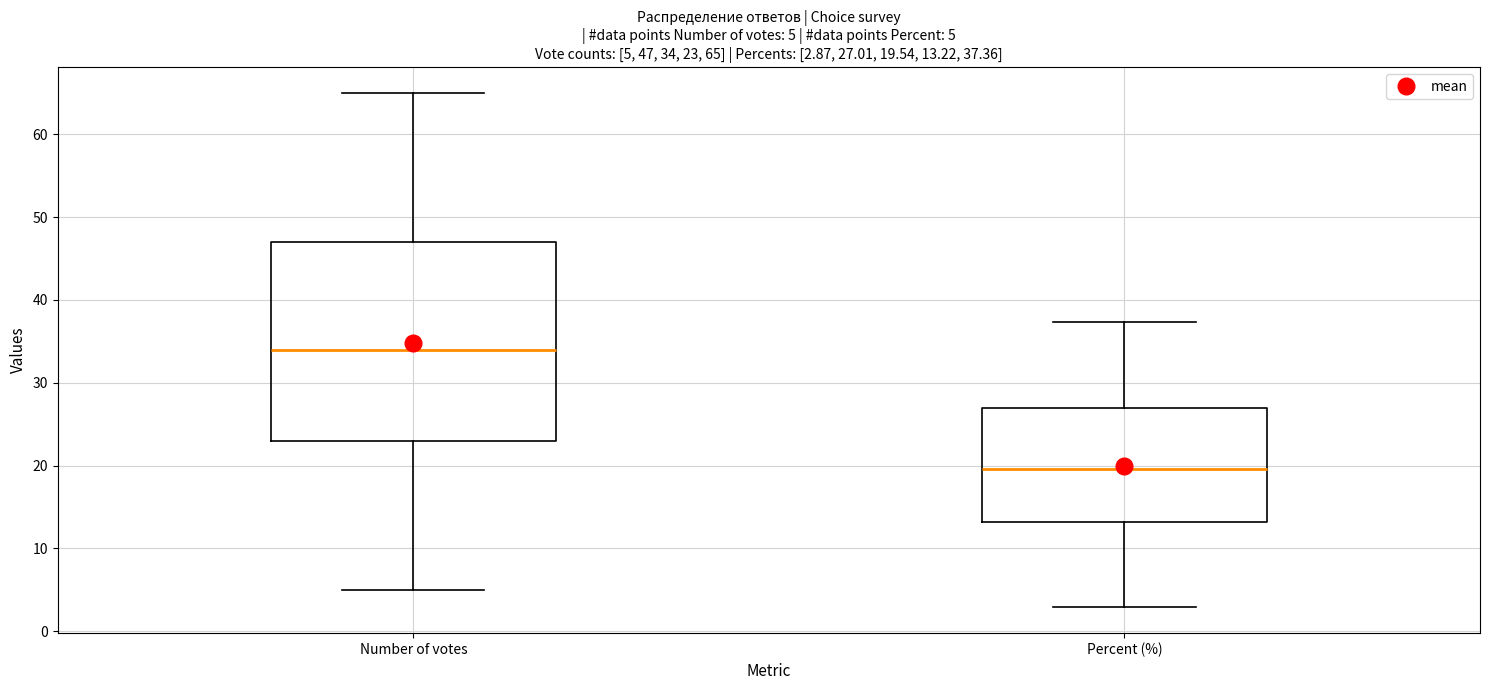

Which box has the highest median line?

Number of votes